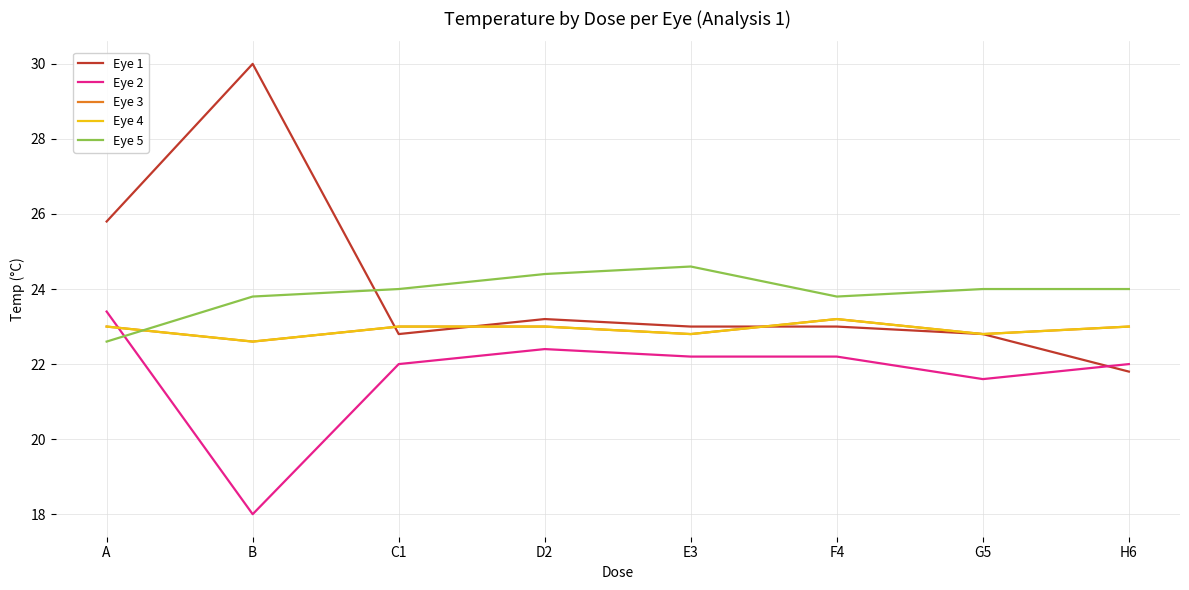

Which series ends up on top after the final intersection of Eye 3 and Eye 2?

Eye 3